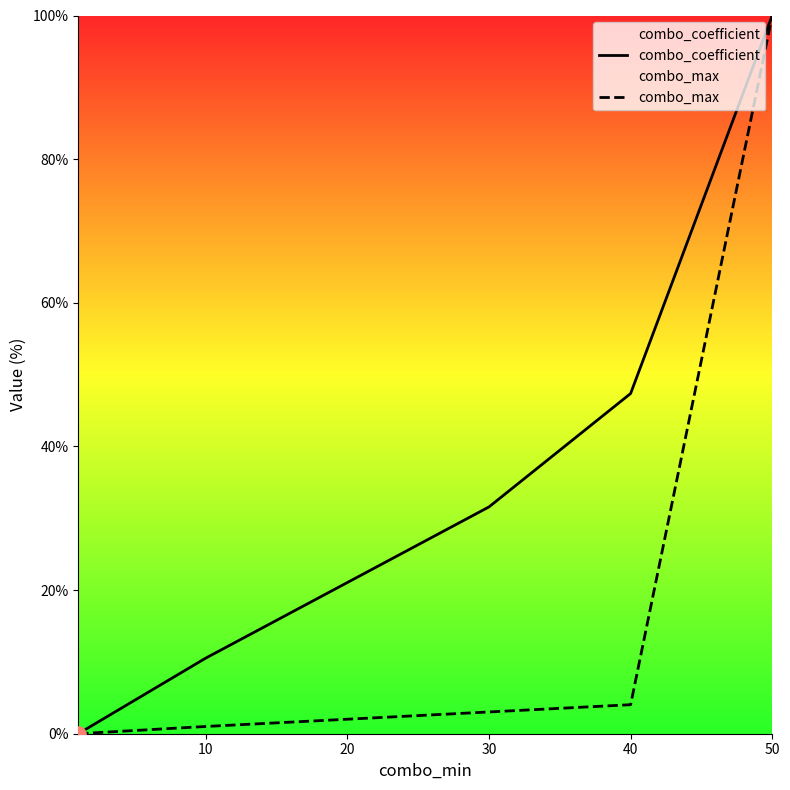

What are all the series names shown in the legend?

combo_coefficient, combo_max